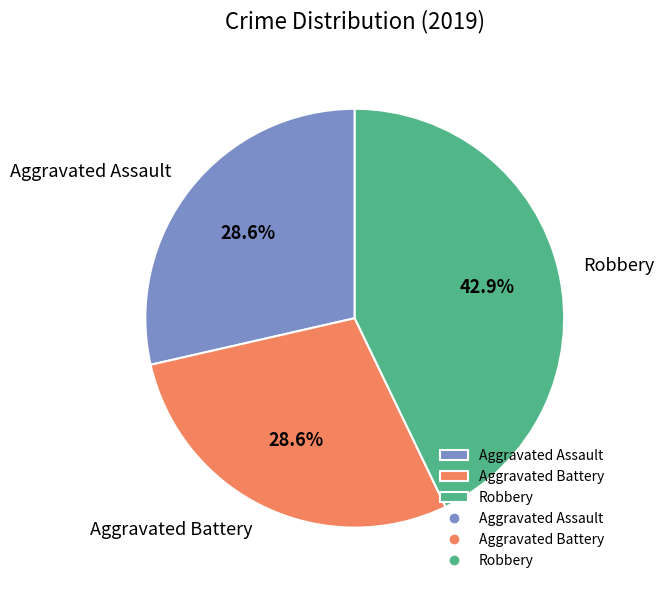

How many segments does this pie chart have?

3